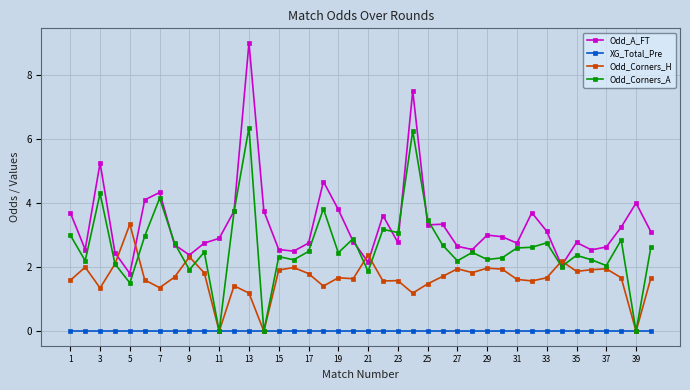

True or false: Odd_A_FT has more than 0 points higher than both neighbors.

True